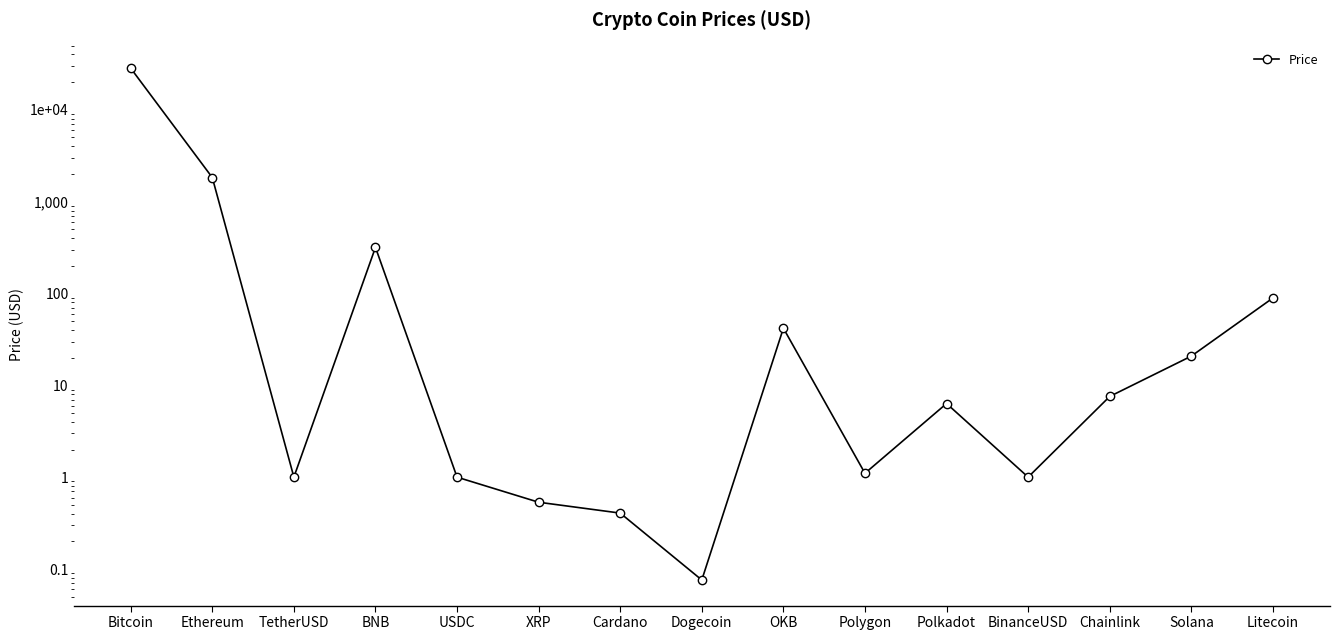

What is the label of the 12th point from the left?

BinanceUSD